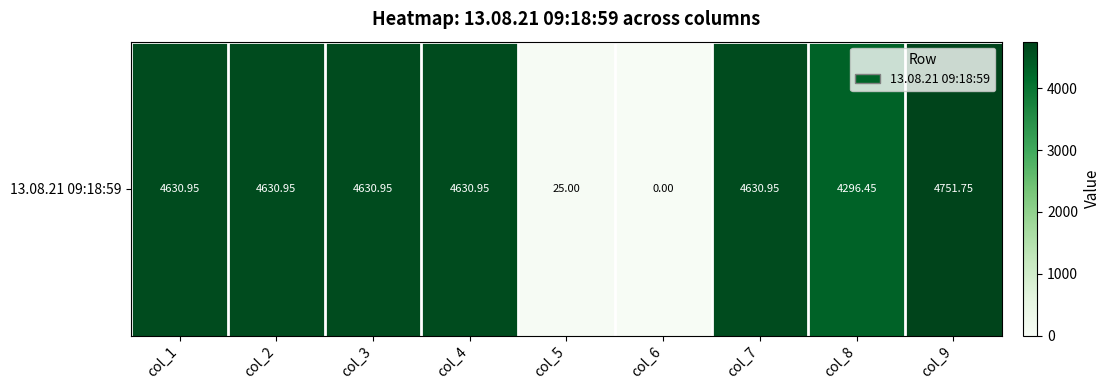

What is the change in value from col_4 to col_8?

-334.5